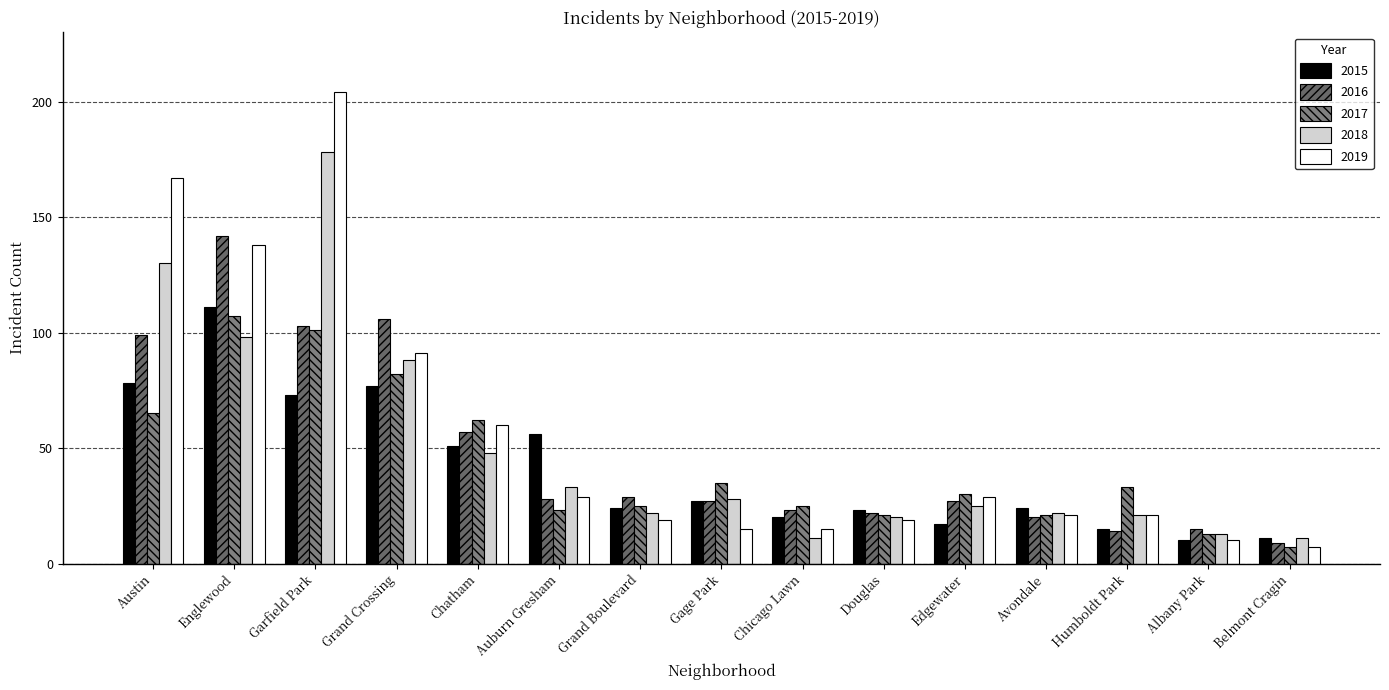

How many data points does each series have?

15